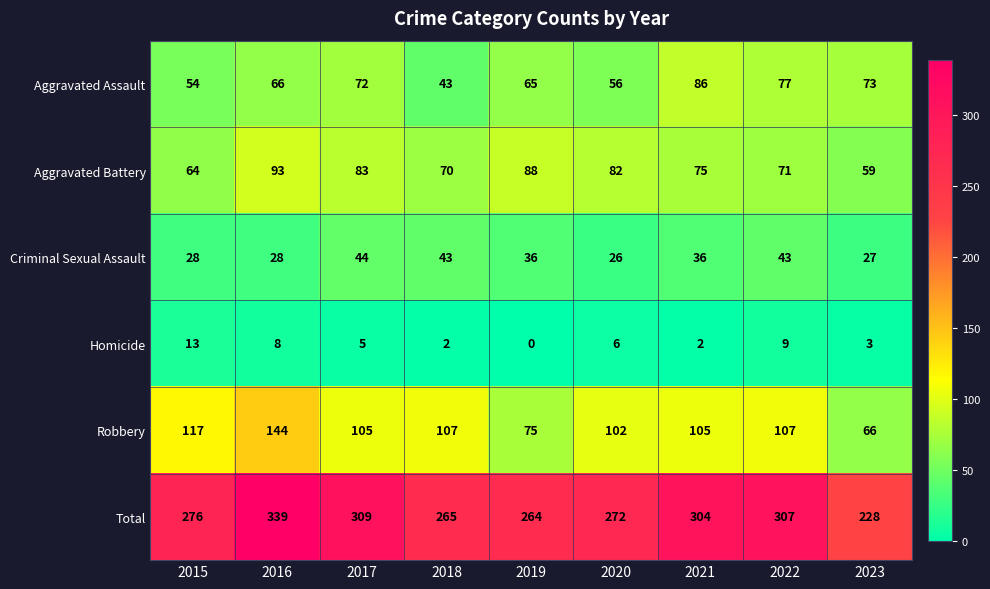

Which series has the largest total across all categories?

Total